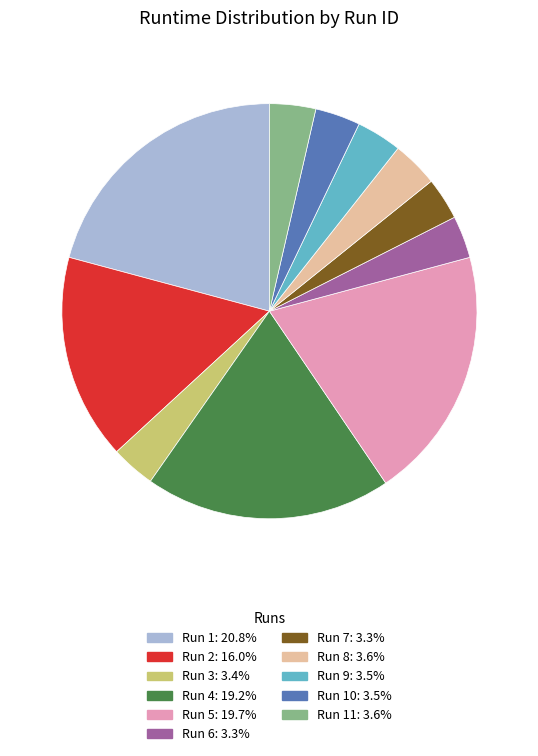

Is there any slice that represents more than half of the pie?

No